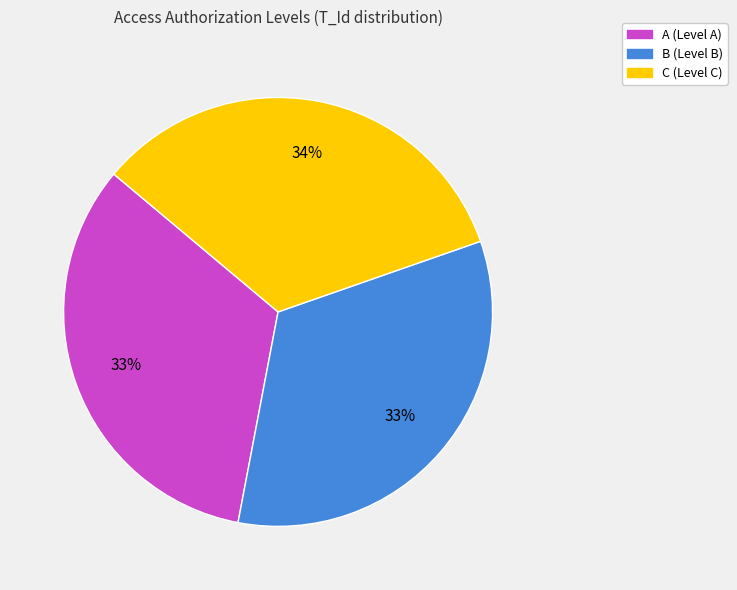

Does any single category account for the majority?

No